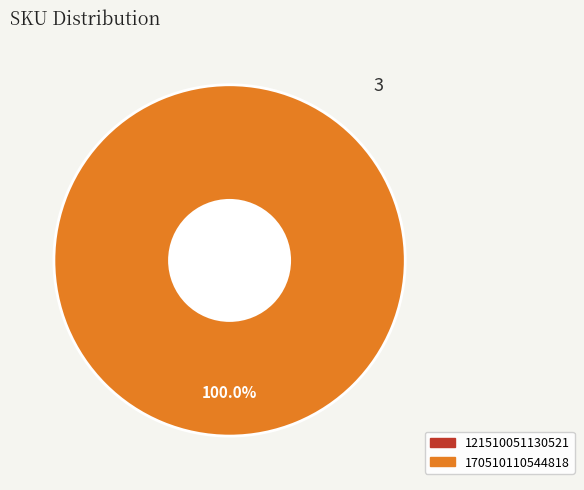

Do 170510110544818 and 121510051130521 together represent more than half of the pie?

Yes